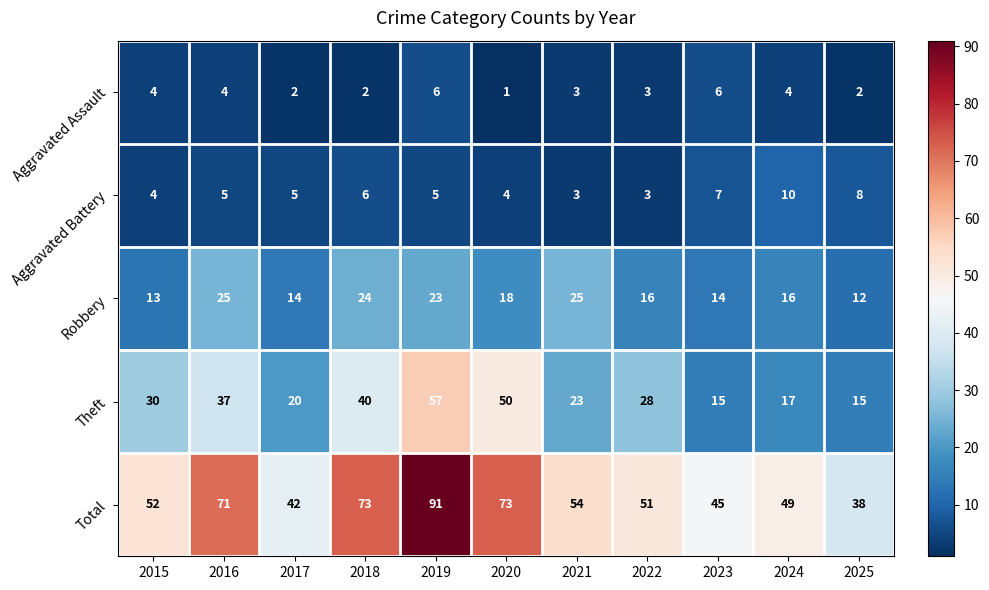

Rank the series by their maximum value, from highest to lowest.

Total, Theft, Robbery, Aggravated Battery, Aggravated Assault